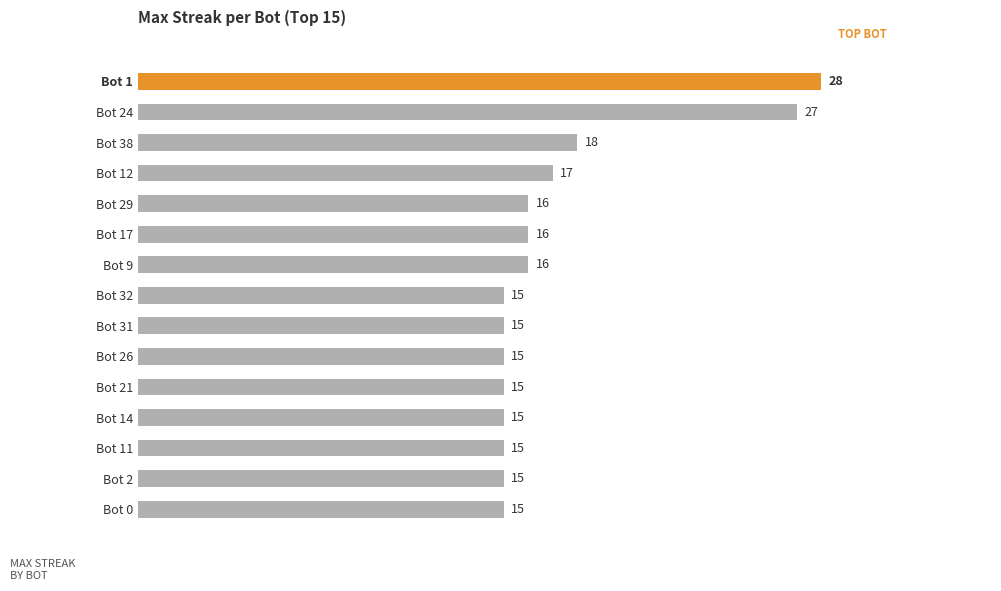

The chart shows a value of 15 at Bot 32. True or false?

True